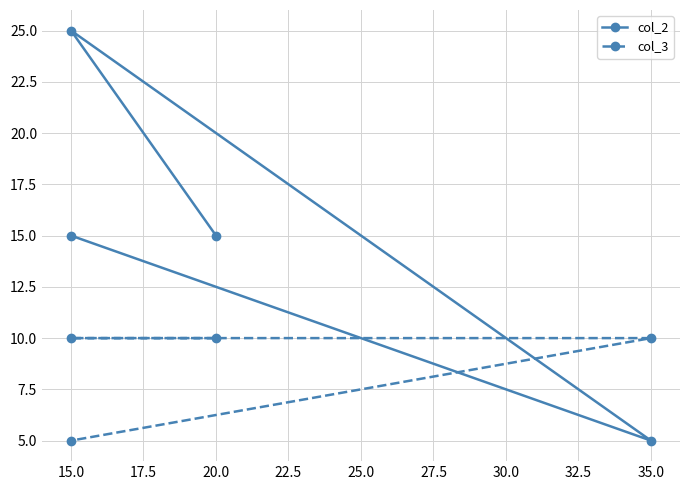

Where is the first local maximum for col_2?

15.0